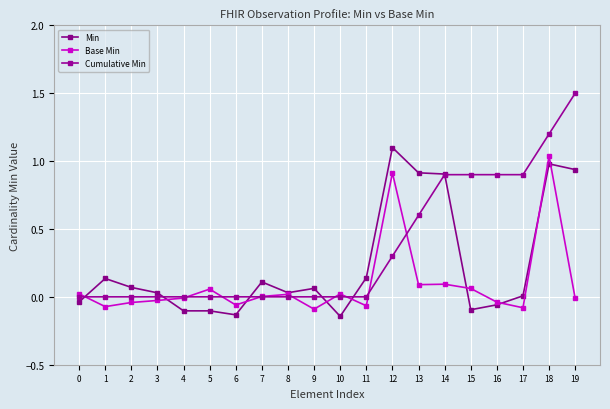

How many times do Cumulative Min and Min cross each other?

6